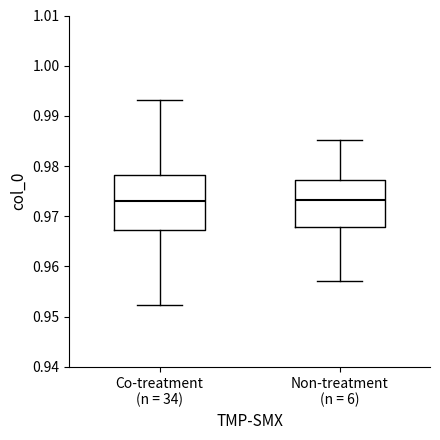

Reading left to right, transcribe this box plot: for each box, give where its median line is, the range the box spans, and where its two whiskers end, as read against the y-axis. The values are not printed on the chart, so give them approximately, as read against the axis.

Co-treatment (n = 34): median 0.973, box 0.967 to 0.978, whiskers 0.952 to 0.993
Non-treatment (n = 6): median 0.973, box 0.968 to 0.977, whiskers 0.957 to 0.985